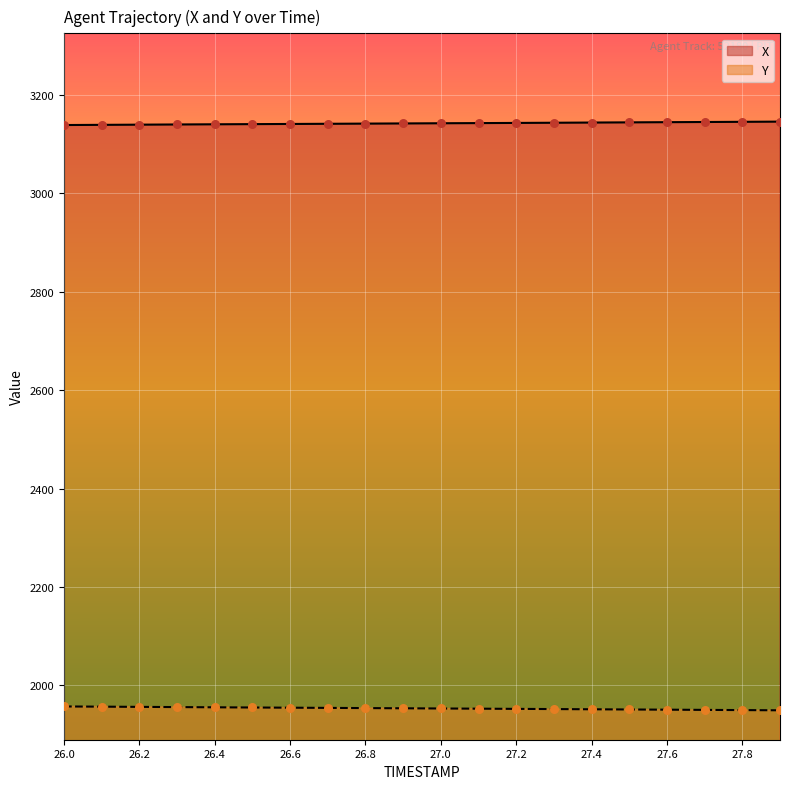

At which category is the sum across all series the highest?

26.0